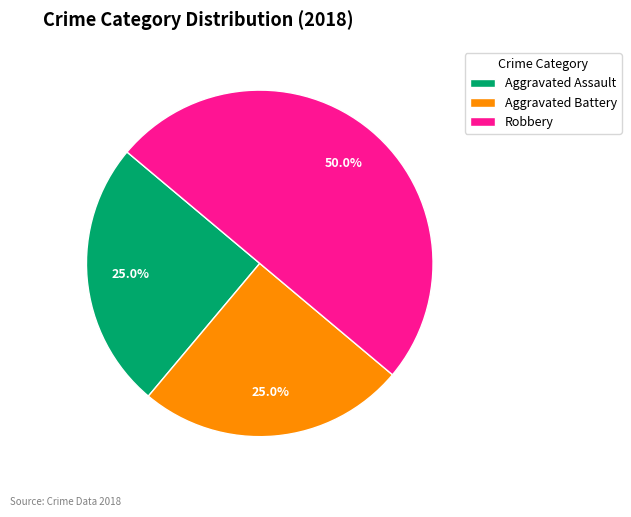

What is the largest slice in the pie chart?

Robbery